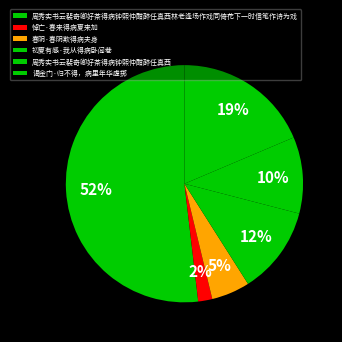

To the nearest percent, what percentage of the pie is 谒金门·归不得，病里年华虚掷?

19%